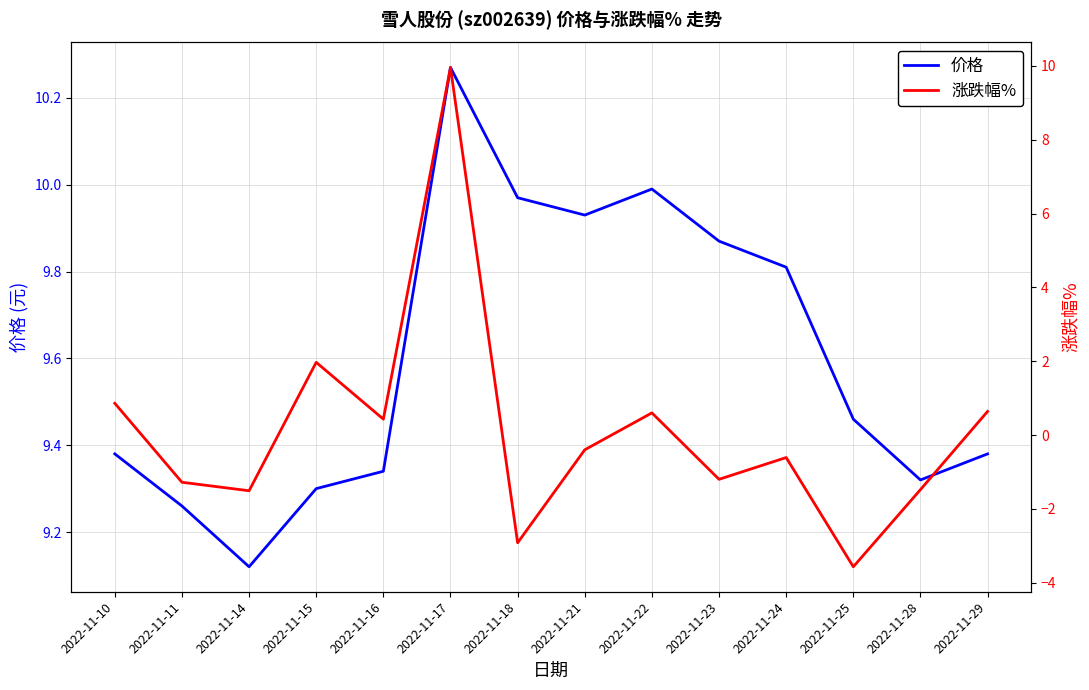

What is the greatest value displayed?

10.3